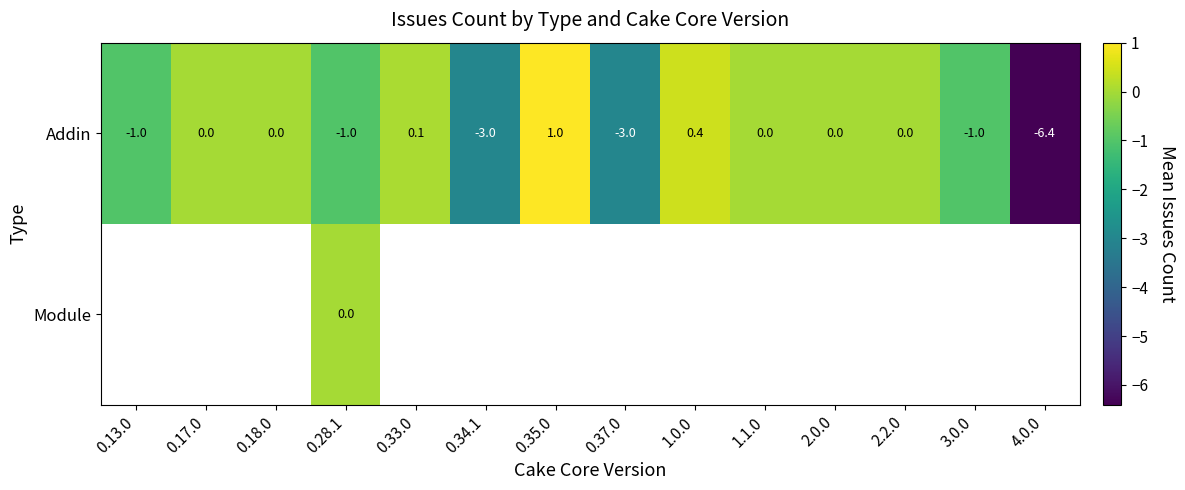

Between 0.17.0 and 1.1.0, which is larger?

0.17.0